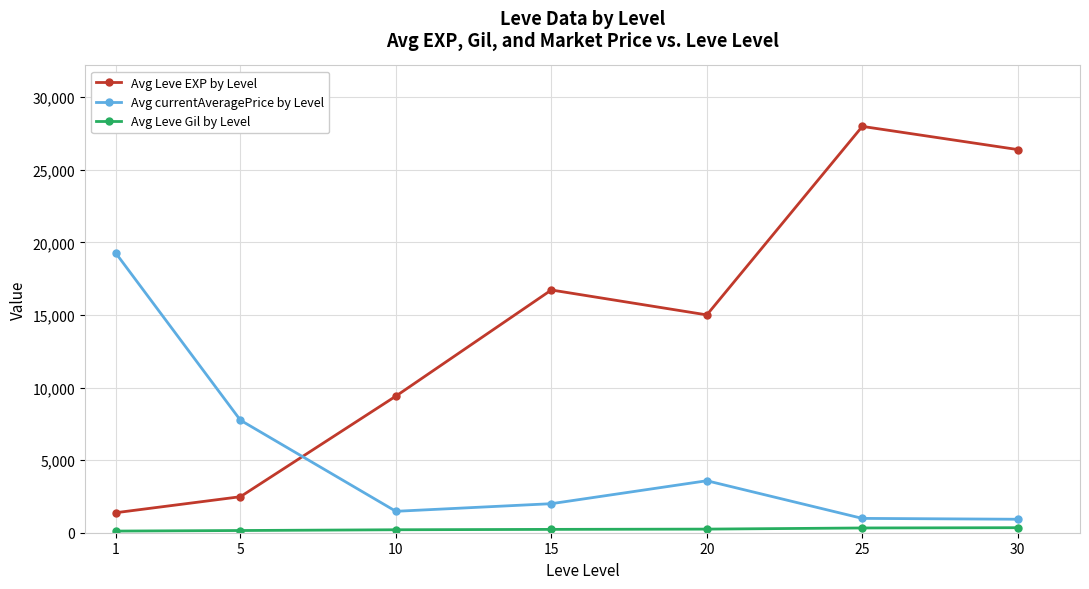

Rank the series at 1 from highest to lowest value.

Avg currentAveragePrice by Level, Avg Leve EXP by Level, Avg Leve Gil by Level